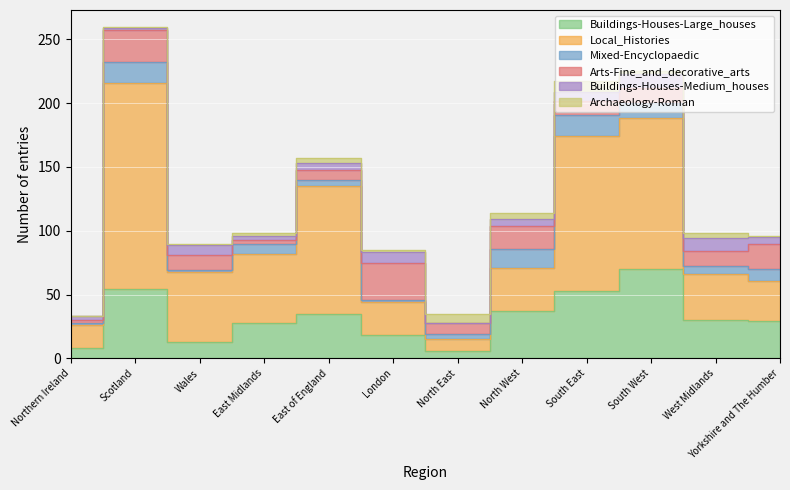

At which category does Local_Histories reach its first local peak?

Scotland